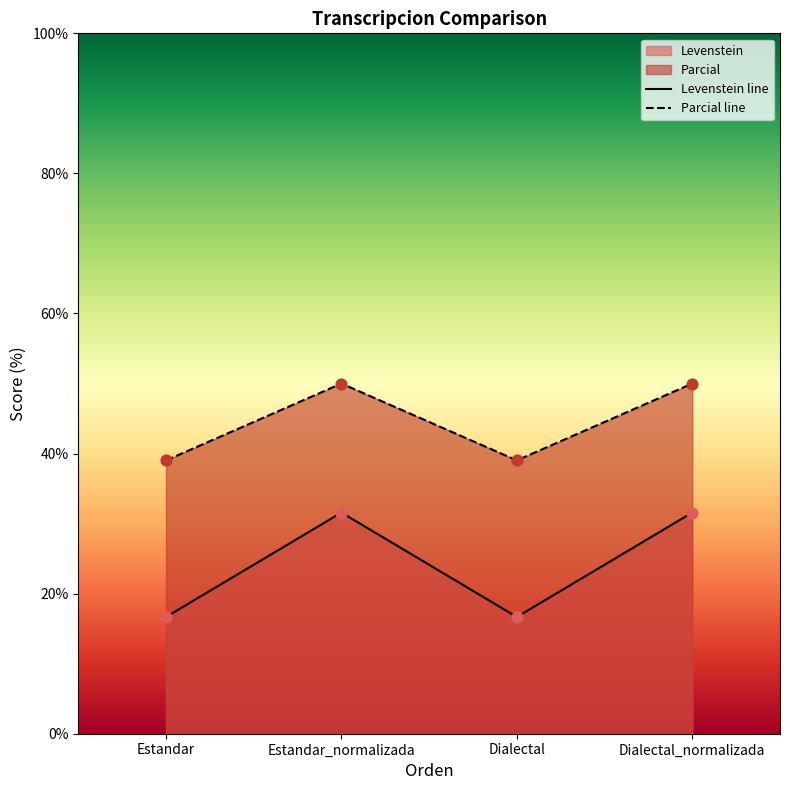

Is the value of Levenstein line at Dialectal_normalizada greater than the value of Parcial line at Estandar_normalizada?

No